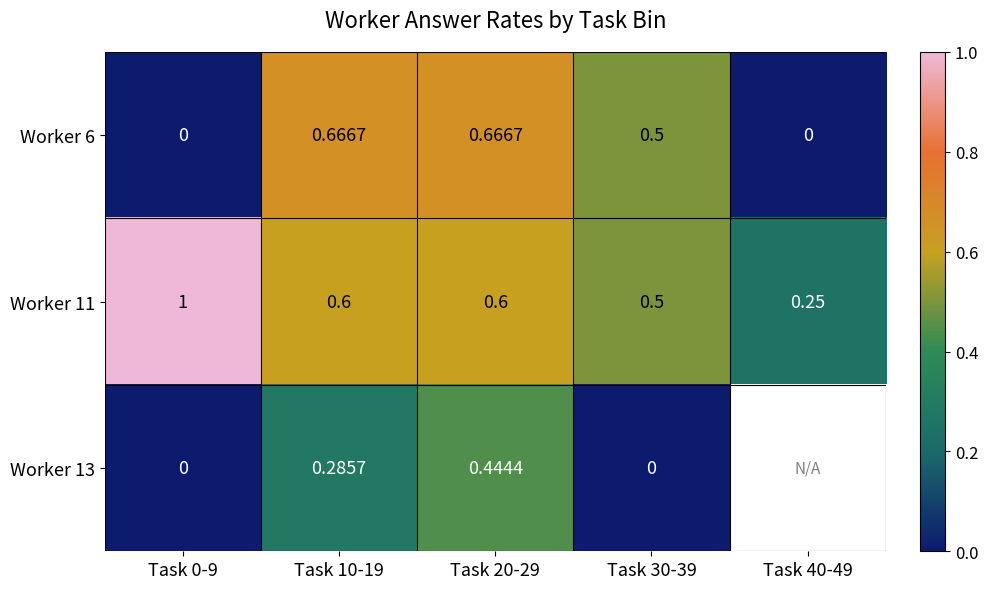

List the series in order of their peak value, highest first.

Worker 11, Worker 6, Worker 13